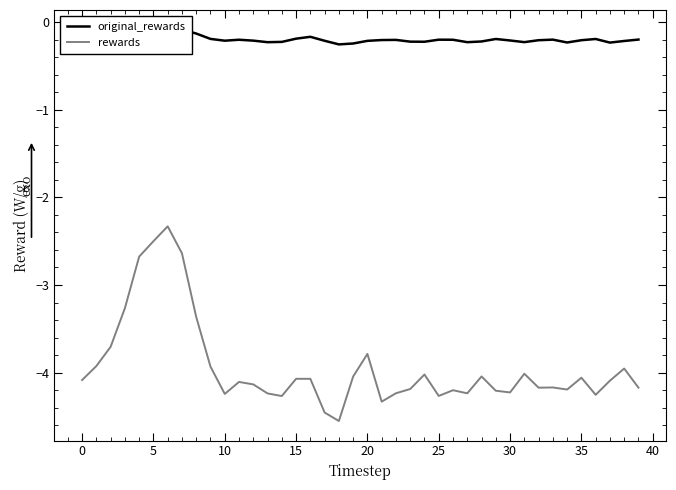

What are all the series names shown in the legend?

original_rewards, rewards